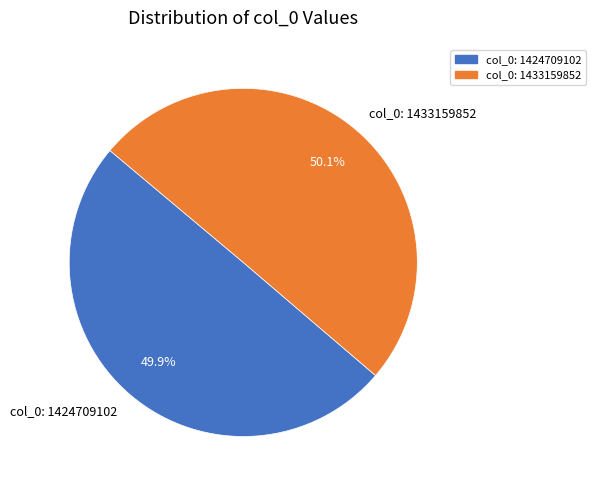

Is it true that col_0: 1424709102 is 35% of the pie?

False